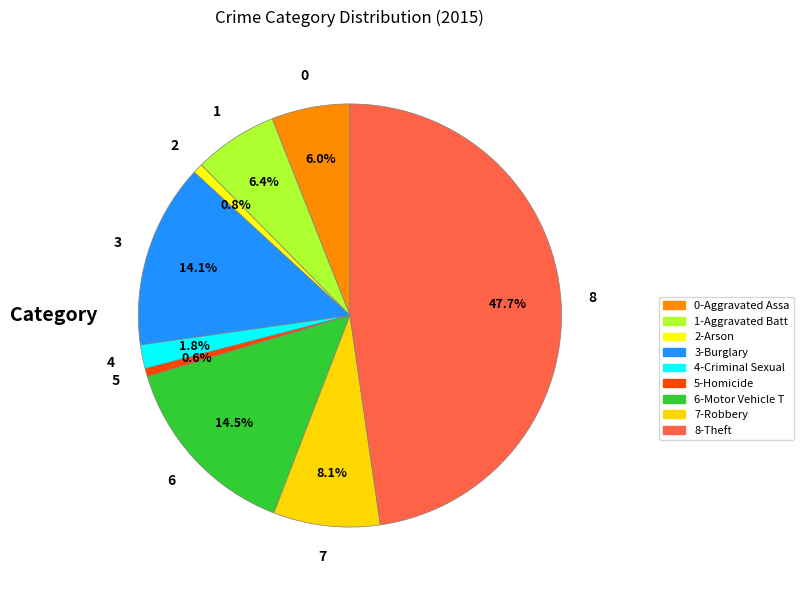

Count the number of slices in the pie.

9